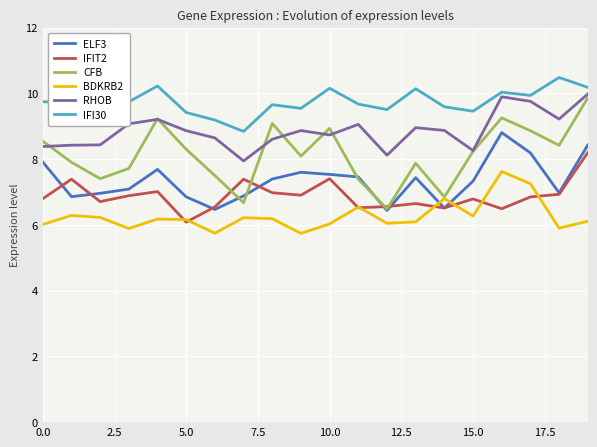

How many times do ELF3 and BDKRB2 cross each other?

2